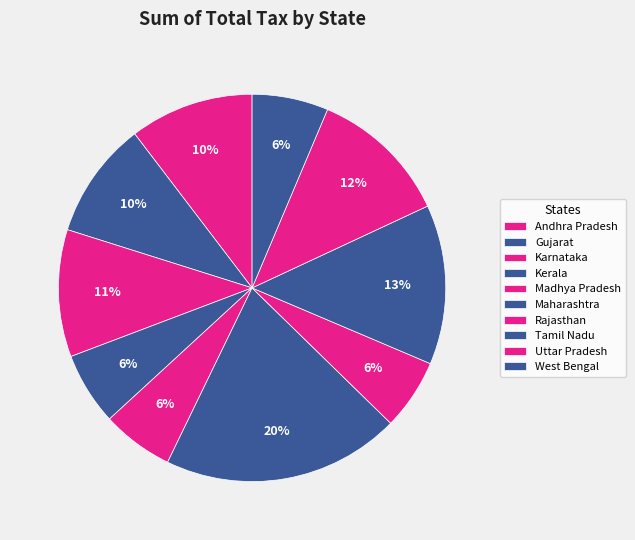

Which category has the biggest portion of the pie?

Maharashtra